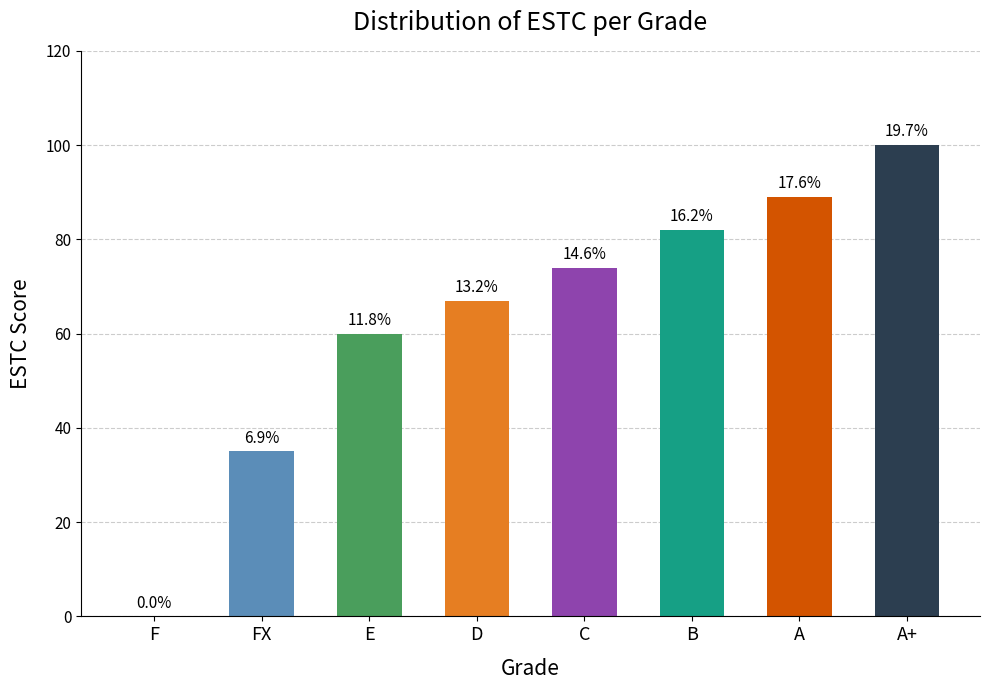

What is the sum of all values?

507